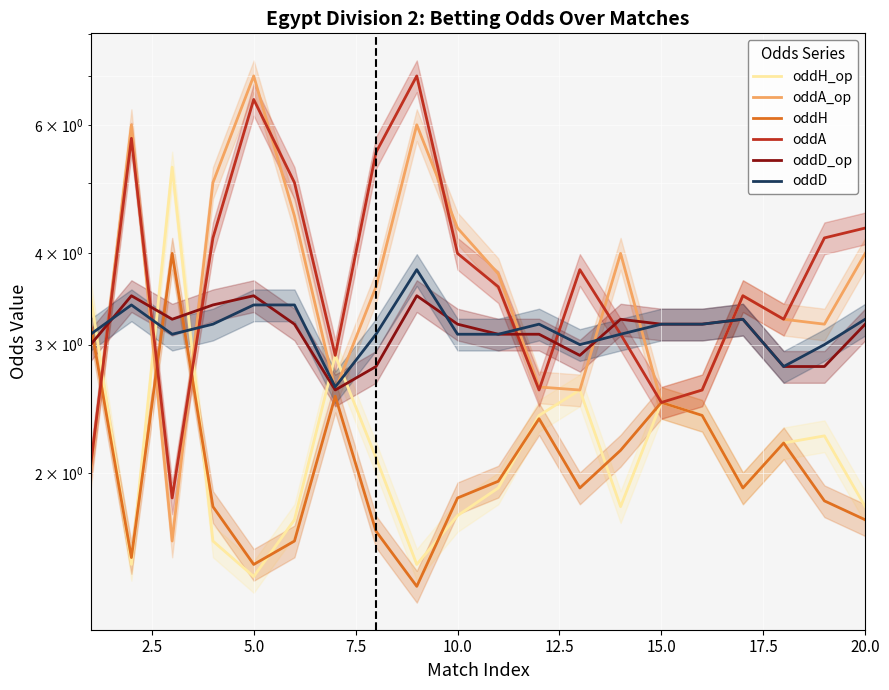

How many data points in oddA_op are less than 3?

7